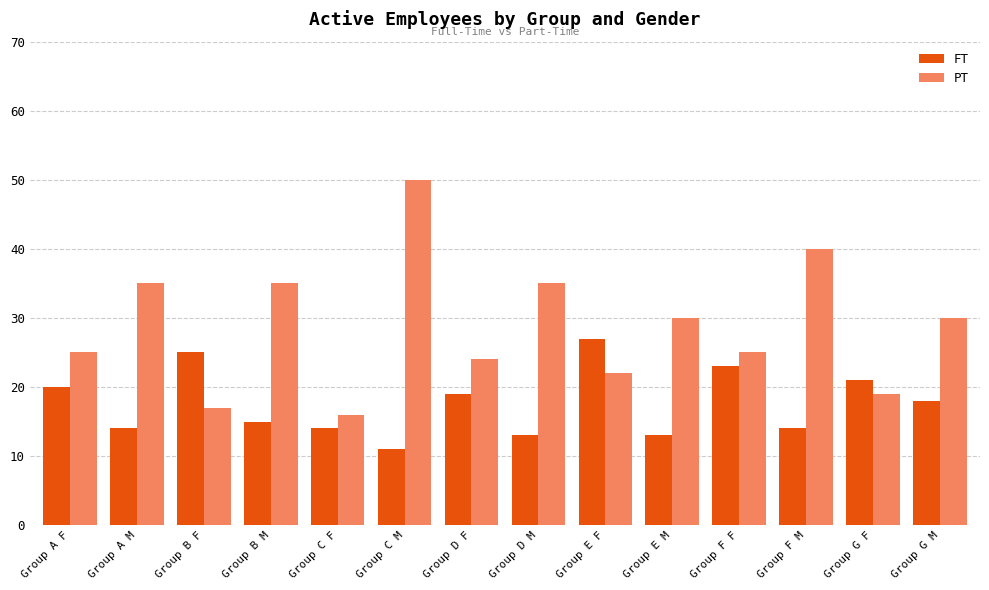

Reading left to right, list all the values displayed in this chart.

FT: Group A F=20	Group A M=14	Group B F=25	Group B M=15	Group C F=14	Group C M=11	Group D F=19	Group D M=13	Group E F=27	Group E M=13	Group F F=23	Group F M=14	Group G F=21	Group G M=18
PT: Group A F=25	Group A M=35	Group B F=17	Group B M=35	Group C F=16	Group C M=50	Group D F=24	Group D M=35	Group E F=22	Group E M=30	Group F F=25	Group F M=40	Group G F=19	Group G M=30